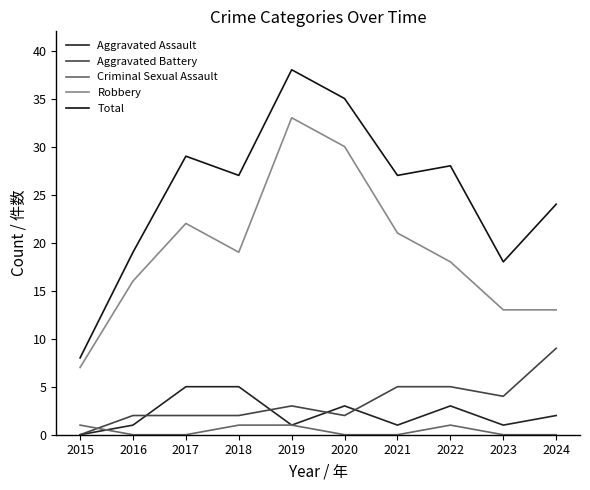

How many Criminal Sexual Assault values are between 0 and 1?

10